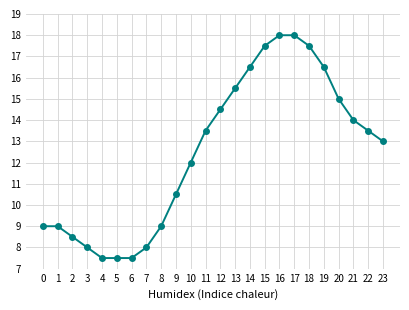

Count the number of categories in the chart.

24